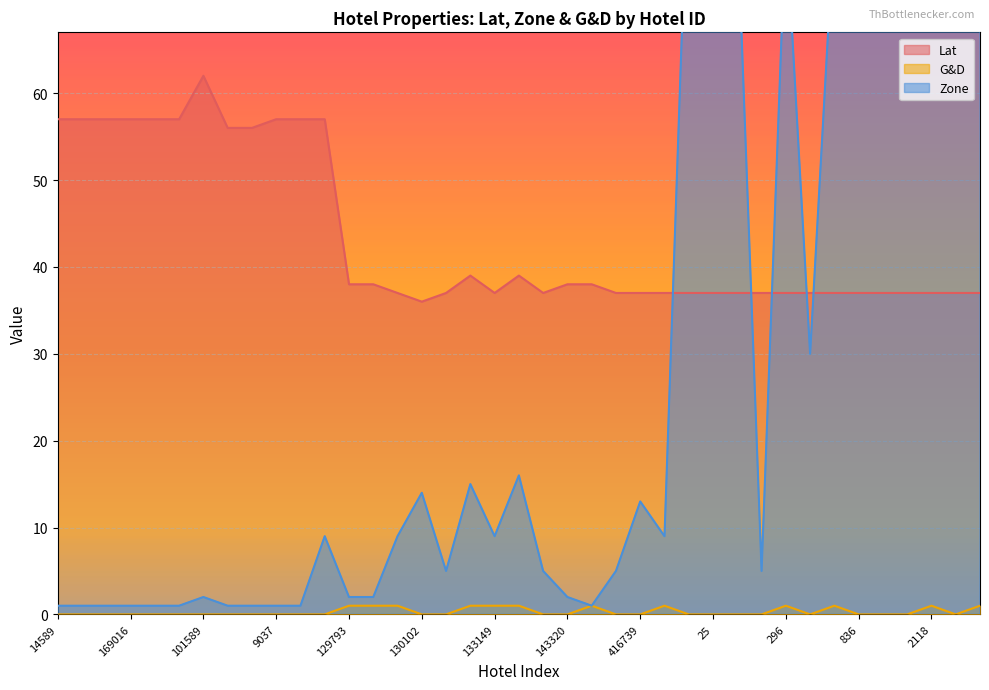

What is the difference between the second highest and minimum values in the Zone series?

79